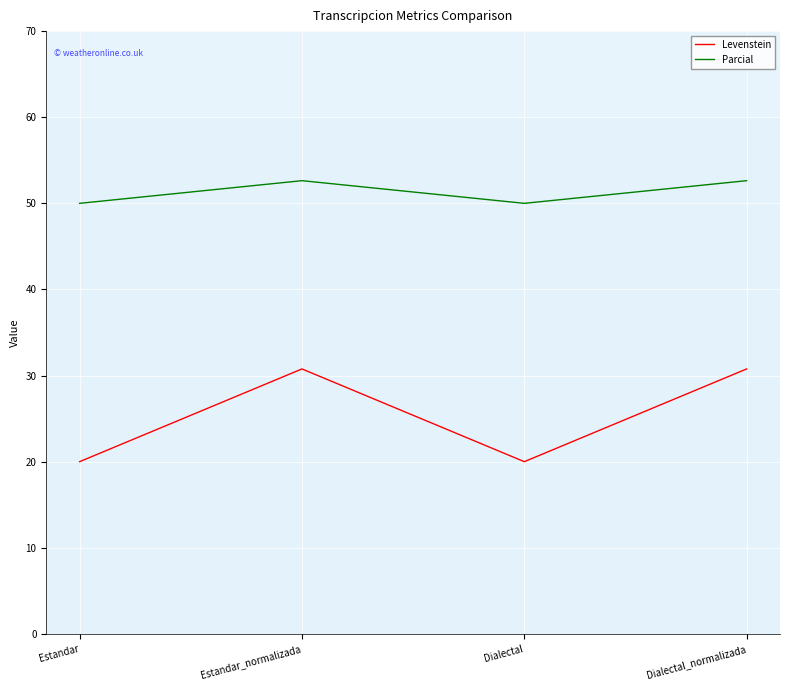

What is the sum of all Parcial values?

205.3